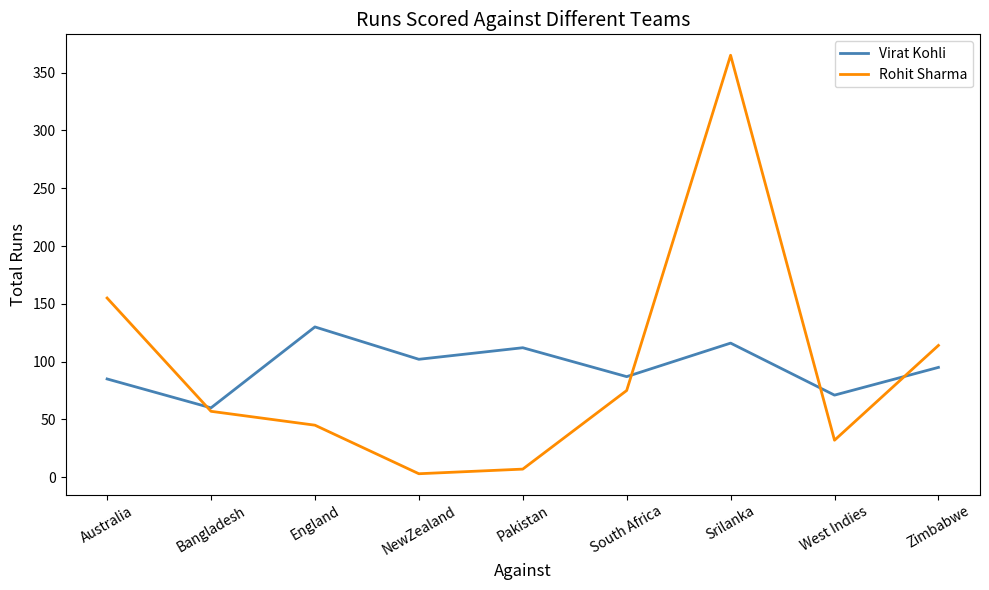

How many values in the Virat Kohli series are below 95?

4